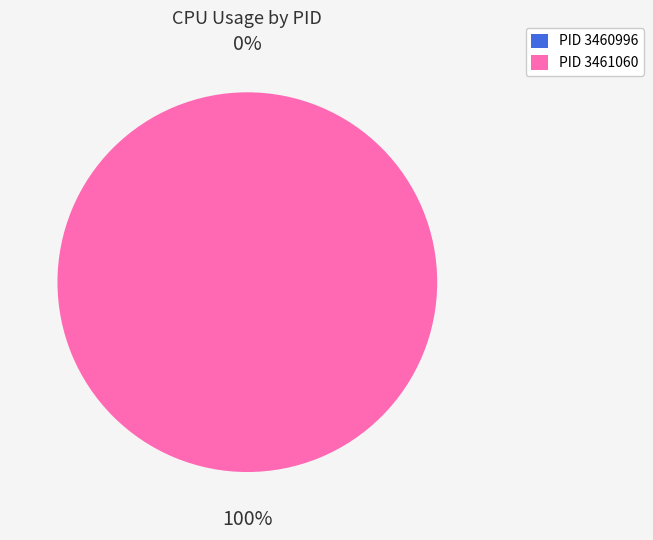

To the nearest percent, what percentage of the pie is 3461060?

100%